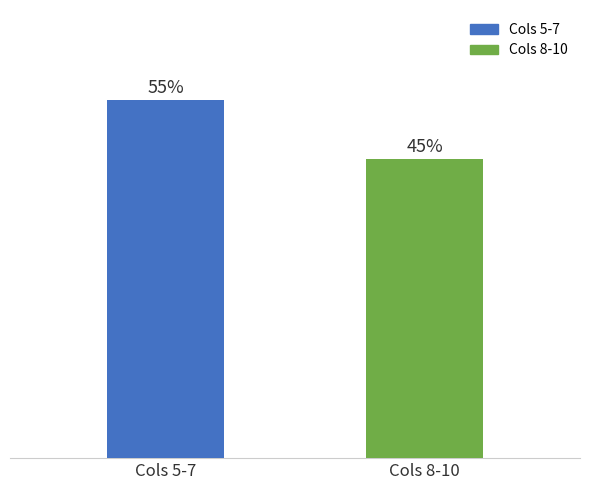

At which category does the chart reach its peak across all series?

Cols 5-7